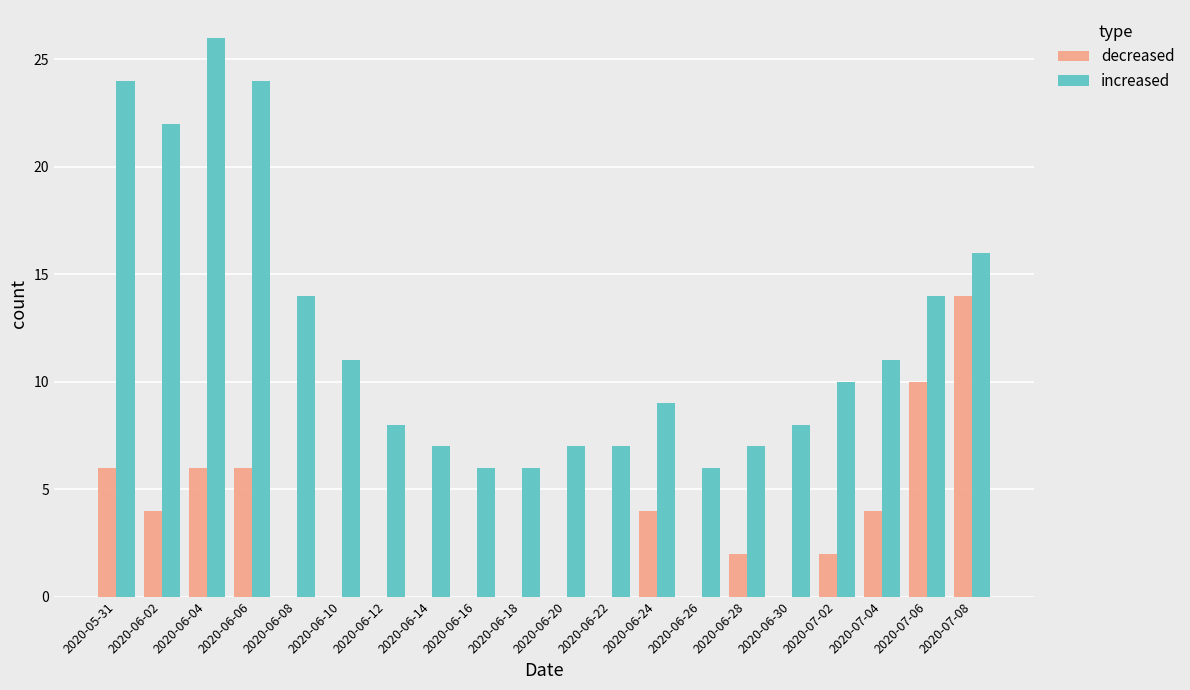

What is the sum of the decreased values at 2020-07-08 and 2020-06-12?

14